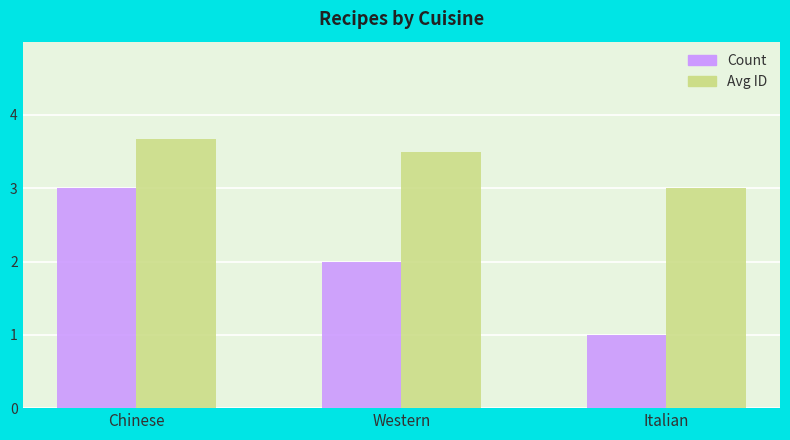

What is the maximum value for Count?

3.0